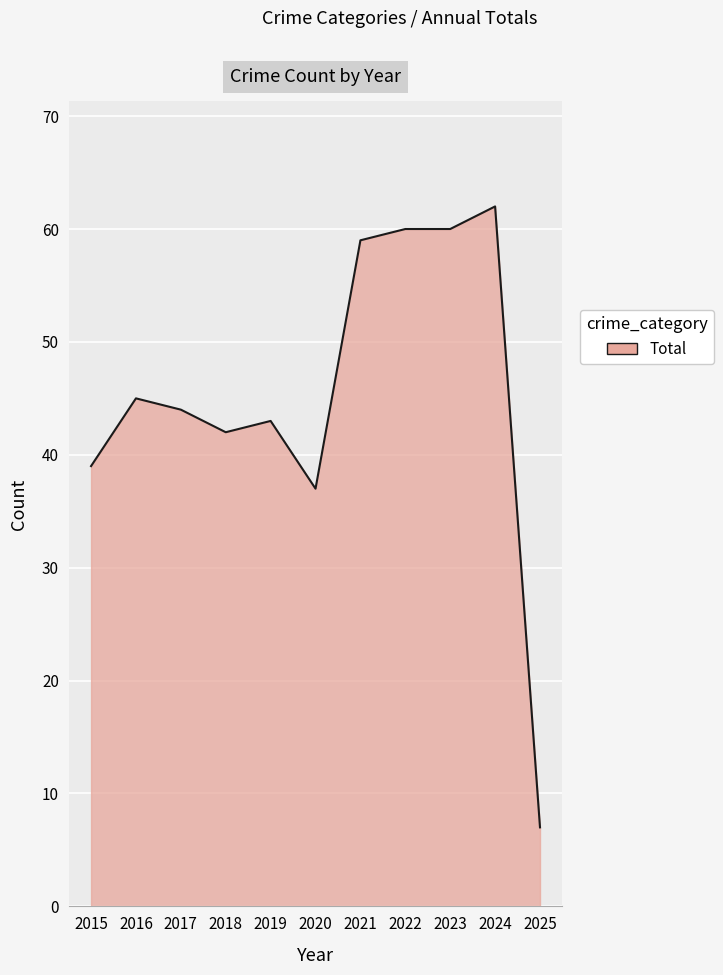

What is the smallest value displayed?

7